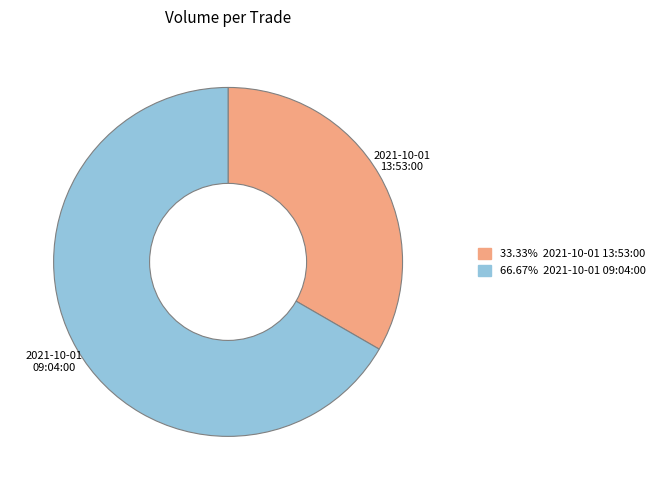

Is there any slice that represents more than half of the pie?

Yes